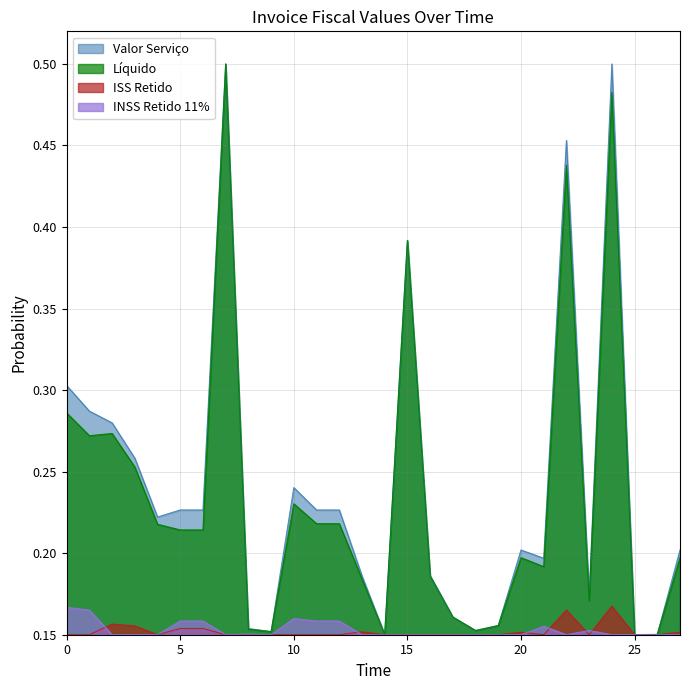

What is the difference between the highest and lowest values at 2021-09-22?

0.2